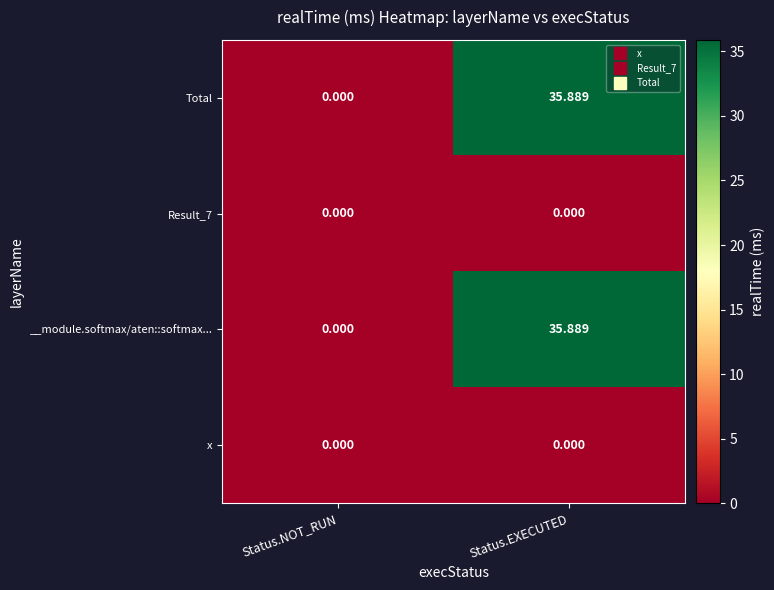

At which category is the sum across all series the highest?

Status.EXECUTED